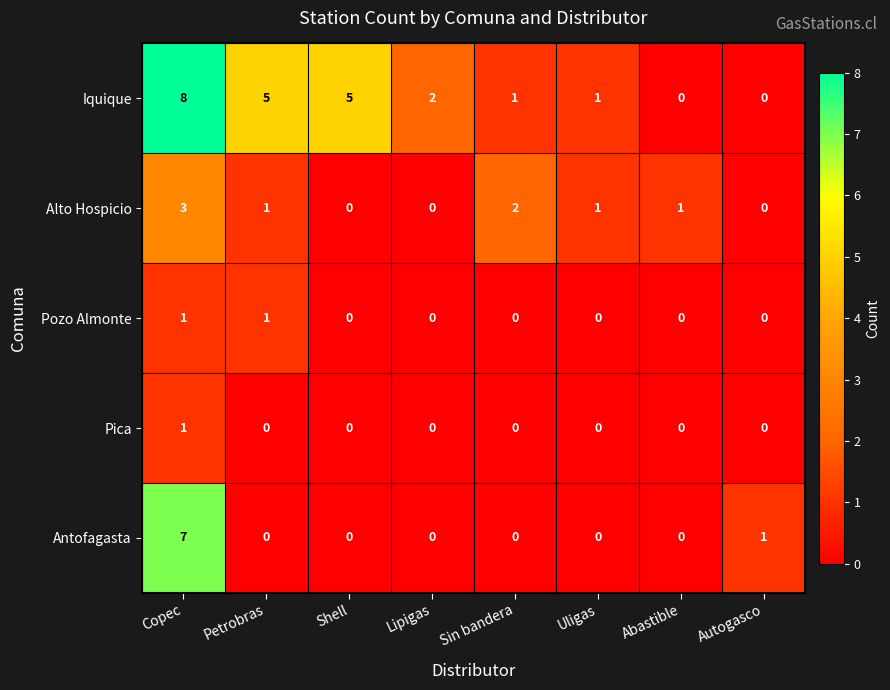

What is the difference between the highest and lowest values at Petrobras?

5